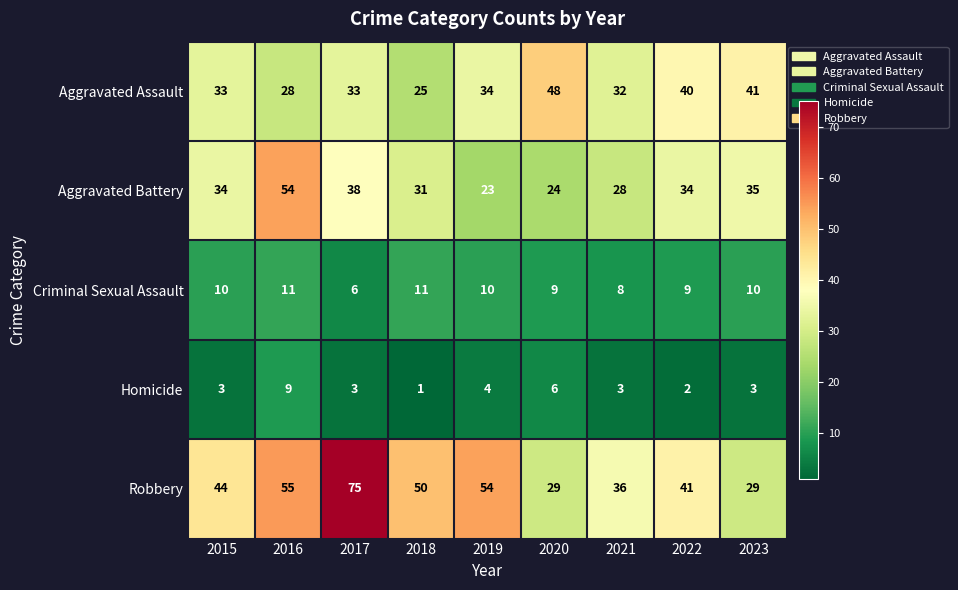

What is the total value across all series at 2016?

157